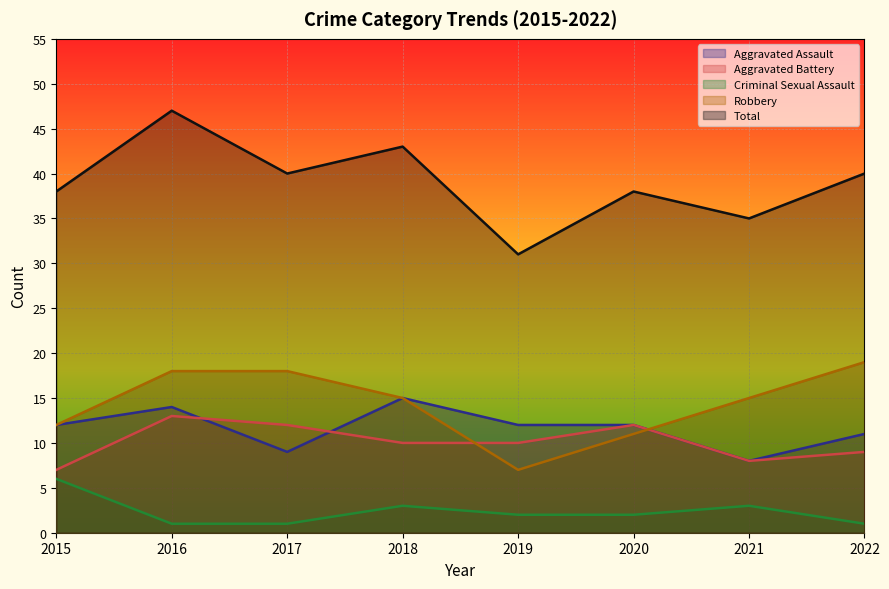

At which category is the sum across all series the highest?

2016